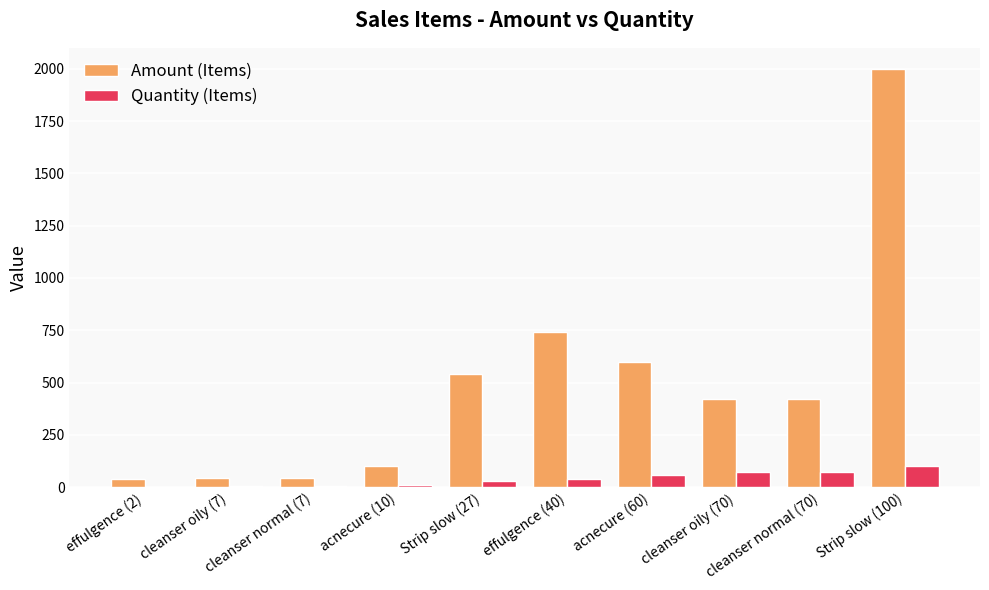

Where is Amount (Items) nearest to the value 1018?

effulgence (40)